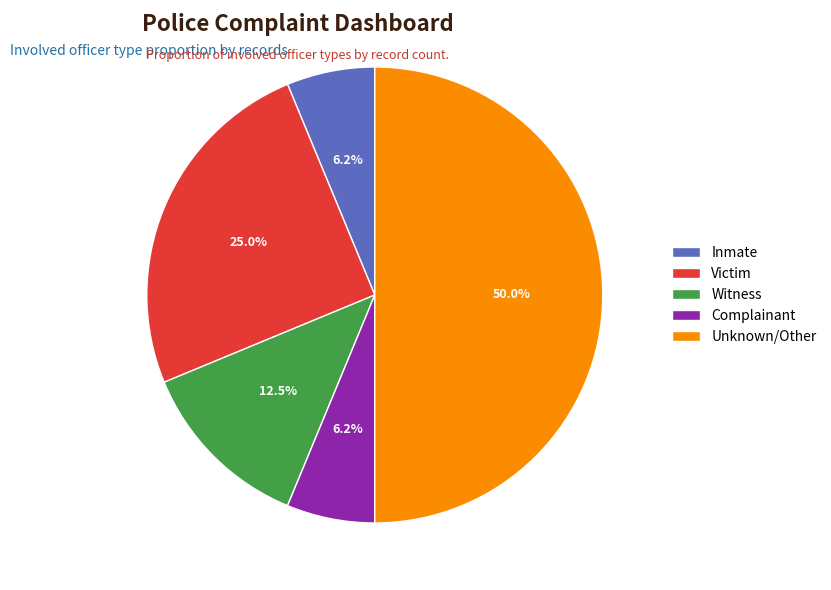

Which has a higher value, Victim or Complainant?

Victim